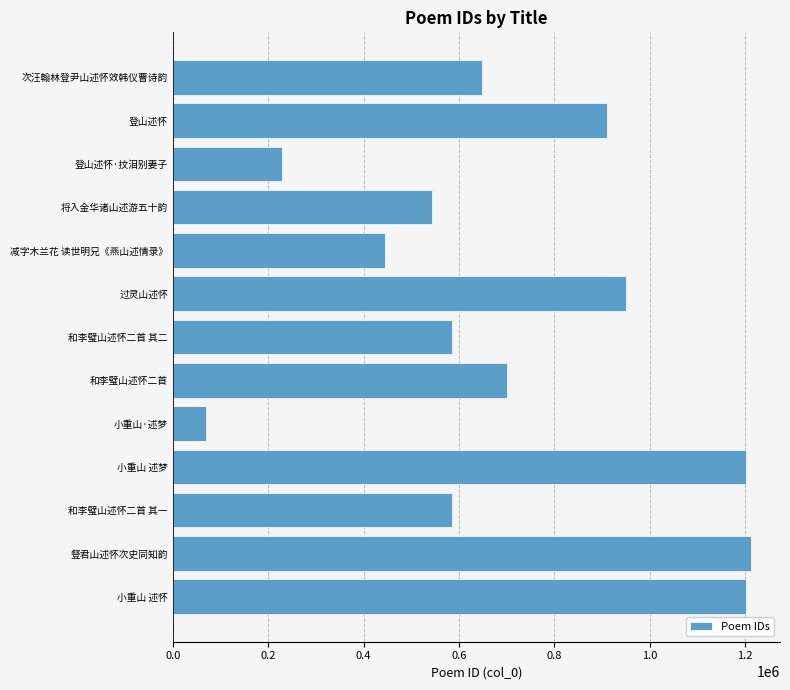

The value at 次汪翰林登尹山述怀效韩仪曹诗韵 is 439543. True or false?

False